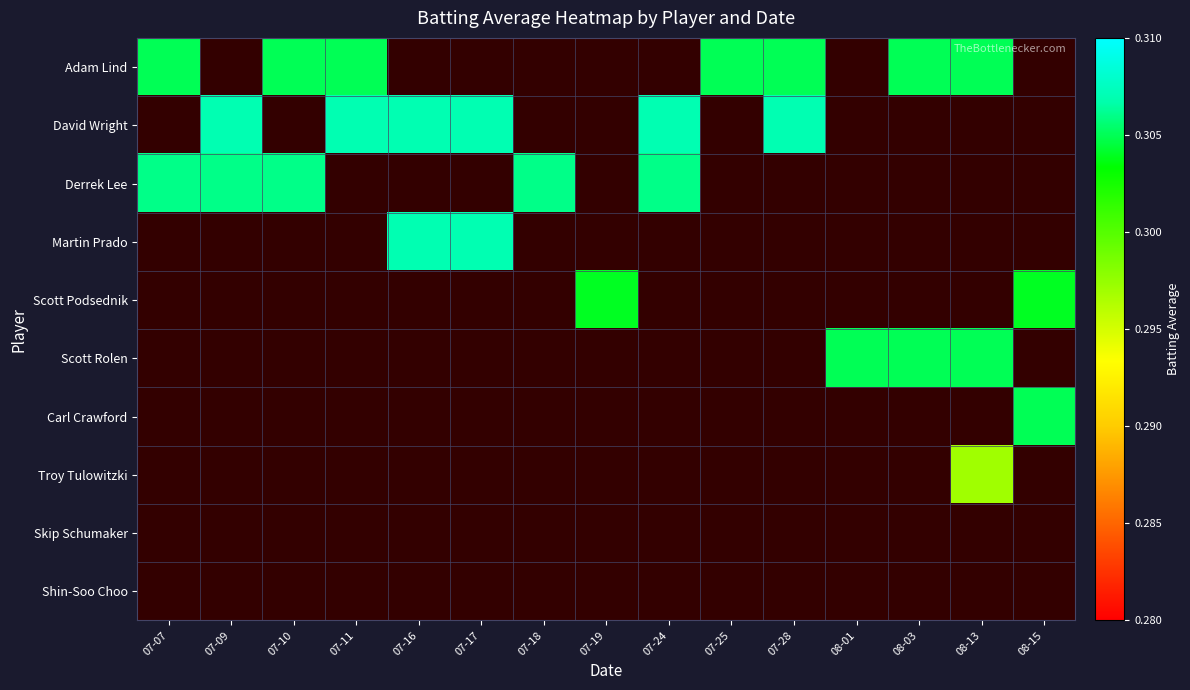

Reading right to left, extract all data points from this chart.

Adam Lind: 08-15=0.0	08-13=0.3	08-03=0.3	08-01=0.0	07-28=0.3	07-25=0.3	07-24=0.0	07-19=0.0	07-18=0.0	07-17=0.0	07-16=0.0	07-11=0.3	07-10=0.3	07-09=0.0	07-07=0.3
David Wright: 08-15=0.0	08-13=0.0	08-03=0.0	08-01=0.0	07-28=0.3	07-25=0.0	07-24=0.3	07-19=0.0	07-18=0.0	07-17=0.3	07-16=0.3	07-11=0.3	07-10=0.0	07-09=0.3	07-07=0.0
Derrek Lee: 08-15=0.0	08-13=0.0	08-03=0.0	08-01=0.0	07-28=0.0	07-25=0.0	07-24=0.3	07-19=0.0	07-18=0.3	07-17=0.0	07-16=0.0	07-11=0.0	07-10=0.3	07-09=0.3	07-07=0.3
Martin Prado: 08-15=0.0	08-13=0.0	08-03=0.0	08-01=0.0	07-28=0.0	07-25=0.0	07-24=0.0	07-19=0.0	07-18=0.0	07-17=0.3	07-16=0.3	07-11=0.0	07-10=0.0	07-09=0.0	07-07=0.0
Scott Podsednik: 08-15=0.3	08-13=0.0	08-03=0.0	08-01=0.0	07-28=0.0	07-25=0.0	07-24=0.0	07-19=0.3	07-18=0.0	07-17=0.0	07-16=0.0	07-11=0.0	07-10=0.0	07-09=0.0	07-07=0.0
Scott Rolen: 08-15=0.0	08-13=0.3	08-03=0.3	08-01=0.3	07-28=0.0	07-25=0.0	07-24=0.0	07-19=0.0	07-18=0.0	07-17=0.0	07-16=0.0	07-11=0.0	07-10=0.0	07-09=0.0	07-07=0.0
Carl Crawford: 08-15=0.3	08-13=0.0	08-03=0.0	08-01=0.0	07-28=0.0	07-25=0.0	07-24=0.0	07-19=0.0	07-18=0.0	07-17=0.0	07-16=0.0	07-11=0.0	07-10=0.0	07-09=0.0	07-07=0.0
Troy Tulowitzki: 08-15=0.0	08-13=0.3	08-03=0.0	08-01=0.0	07-28=0.0	07-25=0.0	07-24=0.0	07-19=0.0	07-18=0.0	07-17=0.0	07-16=0.0	07-11=0.0	07-10=0.0	07-09=0.0	07-07=0.0
Skip Schumaker: 08-15=0.0	08-13=0.0	08-03=0.0	08-01=0.0	07-28=0.0	07-25=0.0	07-24=0.0	07-19=0.0	07-18=0.0	07-17=0.0	07-16=0.0	07-11=0.0	07-10=0.0	07-09=0.0	07-07=0.0
Shin-Soo Choo: 08-15=0.0	08-13=0.0	08-03=0.0	08-01=0.0	07-28=0.0	07-25=0.0	07-24=0.0	07-19=0.0	07-18=0.0	07-17=0.0	07-16=0.0	07-11=0.0	07-10=0.0	07-09=0.0	07-07=0.0